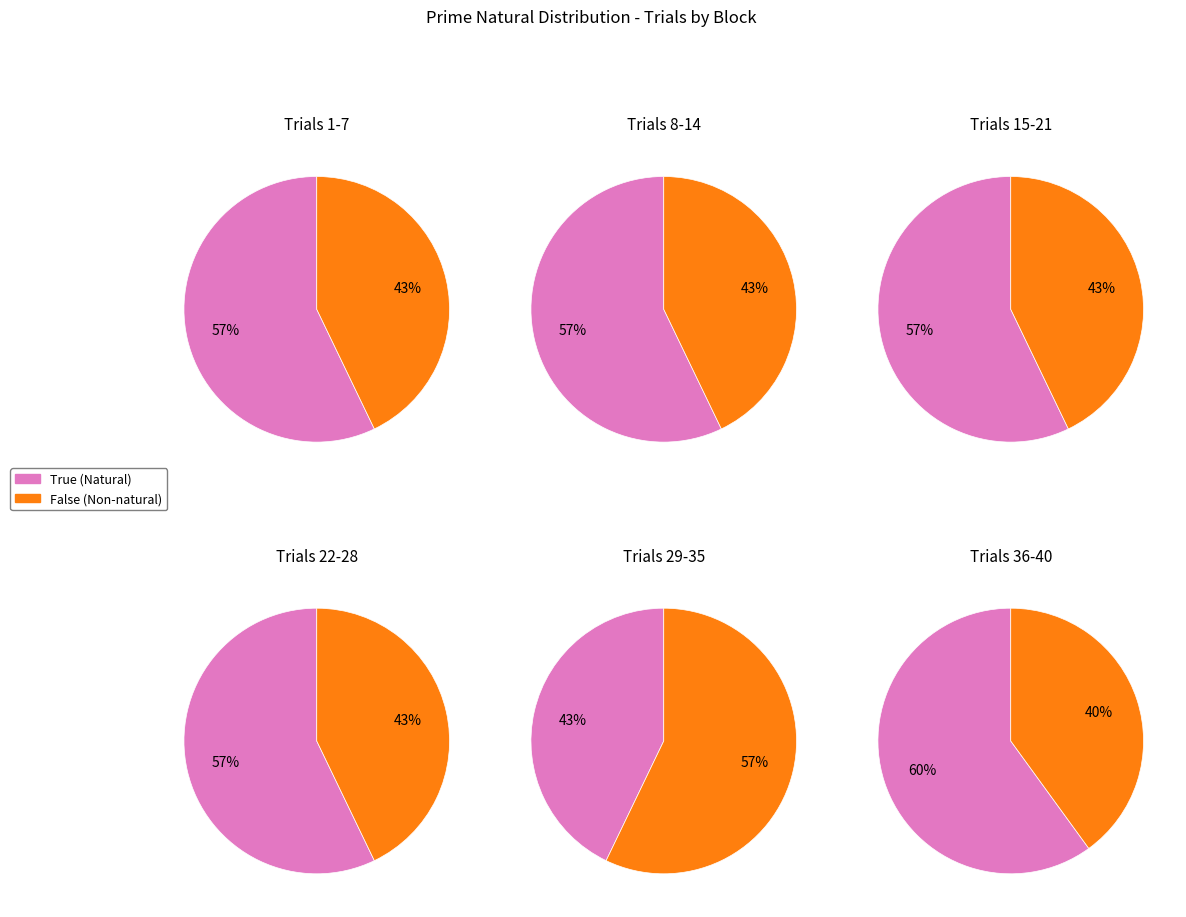

Rank the categories by value from lowest to highest.

False, True